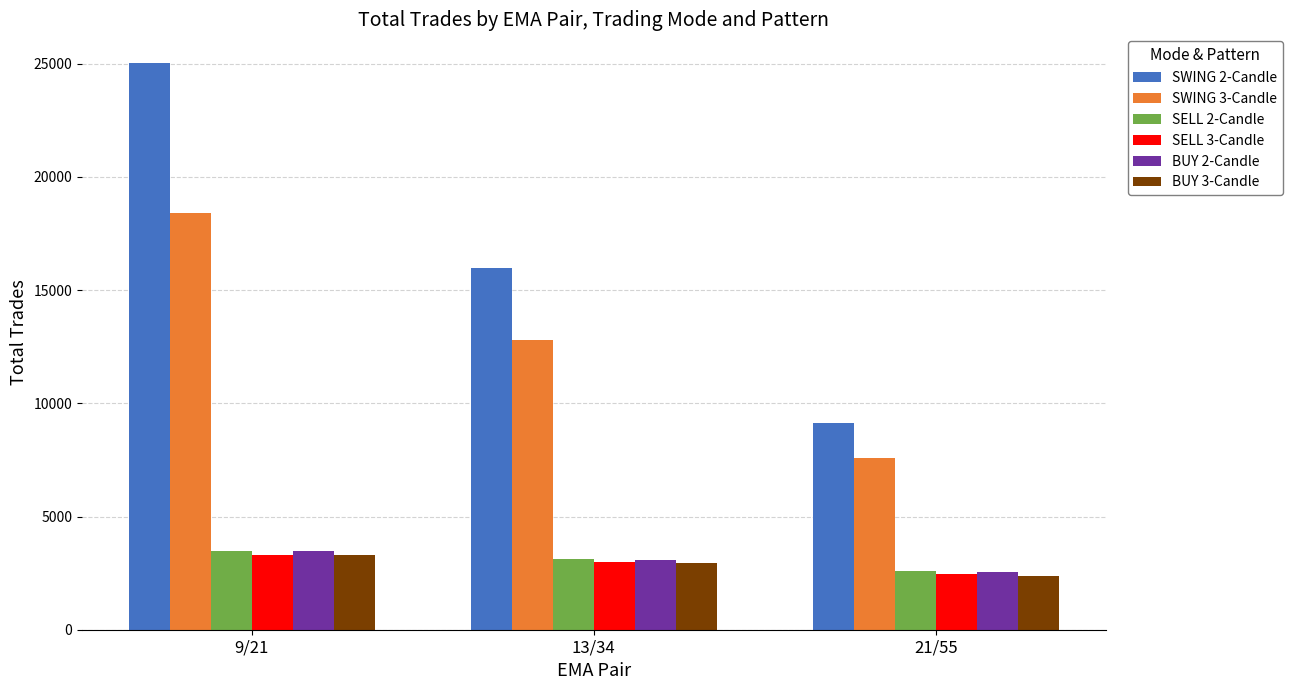

Reading left to right, extract all data points from this chart.

SWING 2-Candle: 25047	15996	9111
SWING 3-Candle: 18404	12783	7580
SELL 2-Candle: 3472	3113	2611
SELL 3-Candle: 3313	2994	2465
BUY 2-Candle: 3467	3094	2542
BUY 3-Candle: 3310	2958	2393